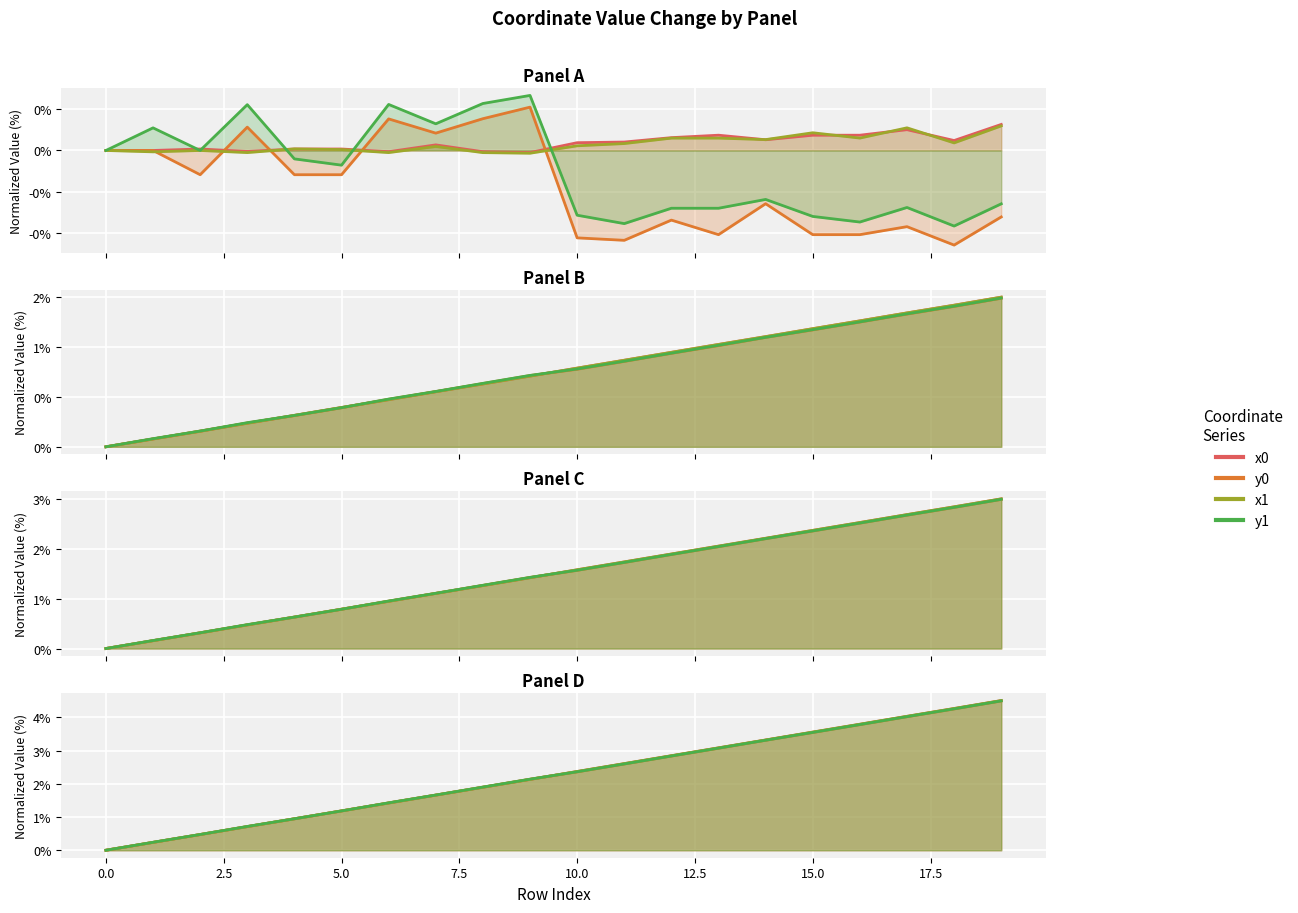

How many y0 values are between 0 and 1?

7